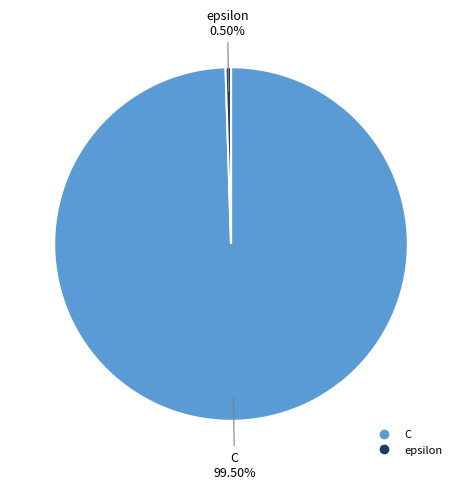

What portion of the pie excludes epsilon?

99.5%